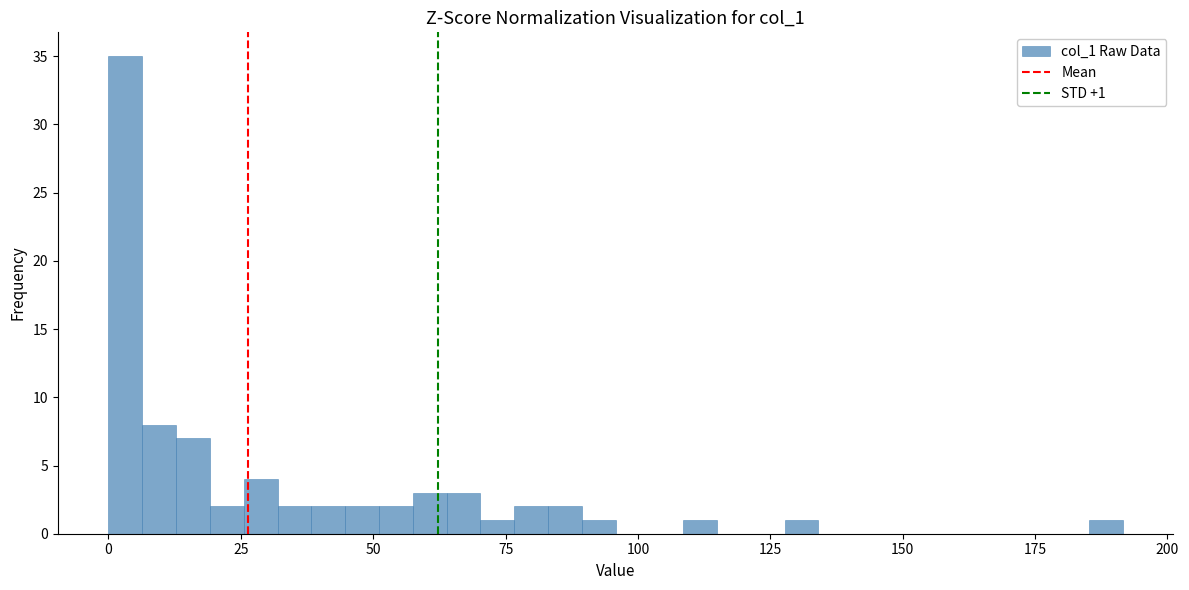

Around what value on the x-axis is the tallest bar? Give the approximate position of its centre, as read against the axis.

5